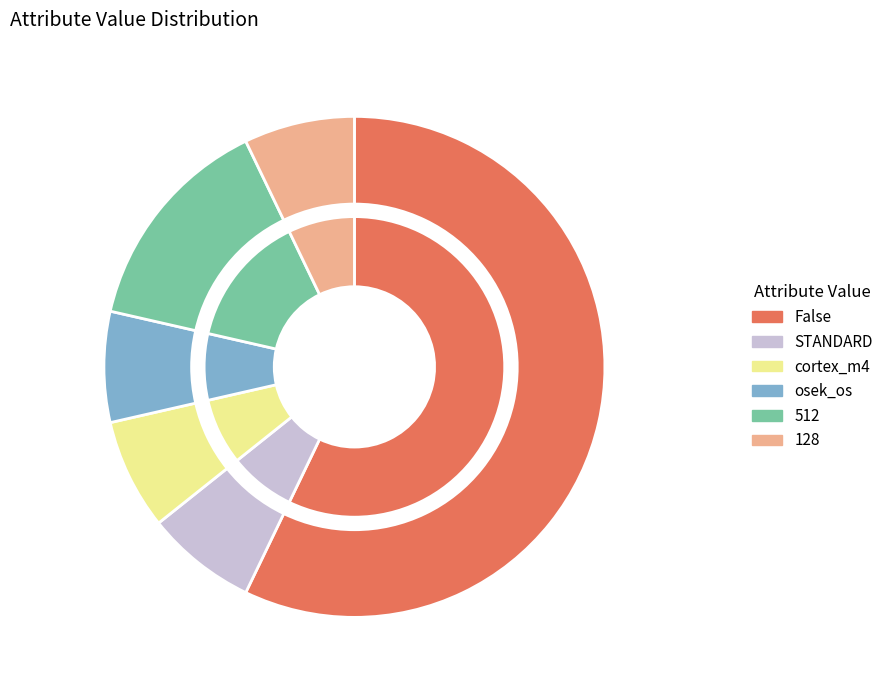

What percentage is the STANDARD slice, to the nearest percent?

7%